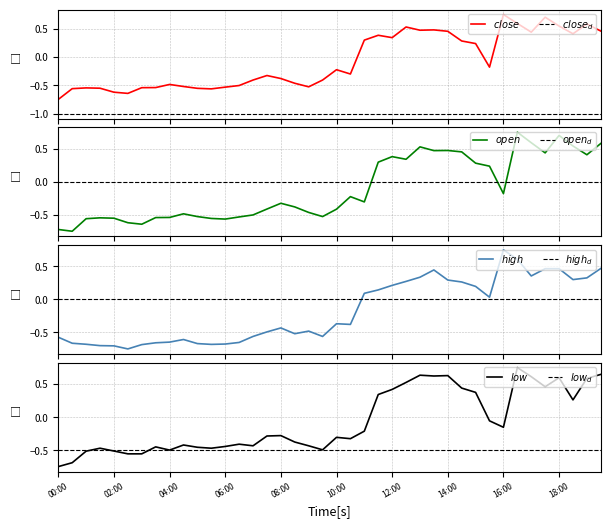

At which label does close reach its peak?

16:00